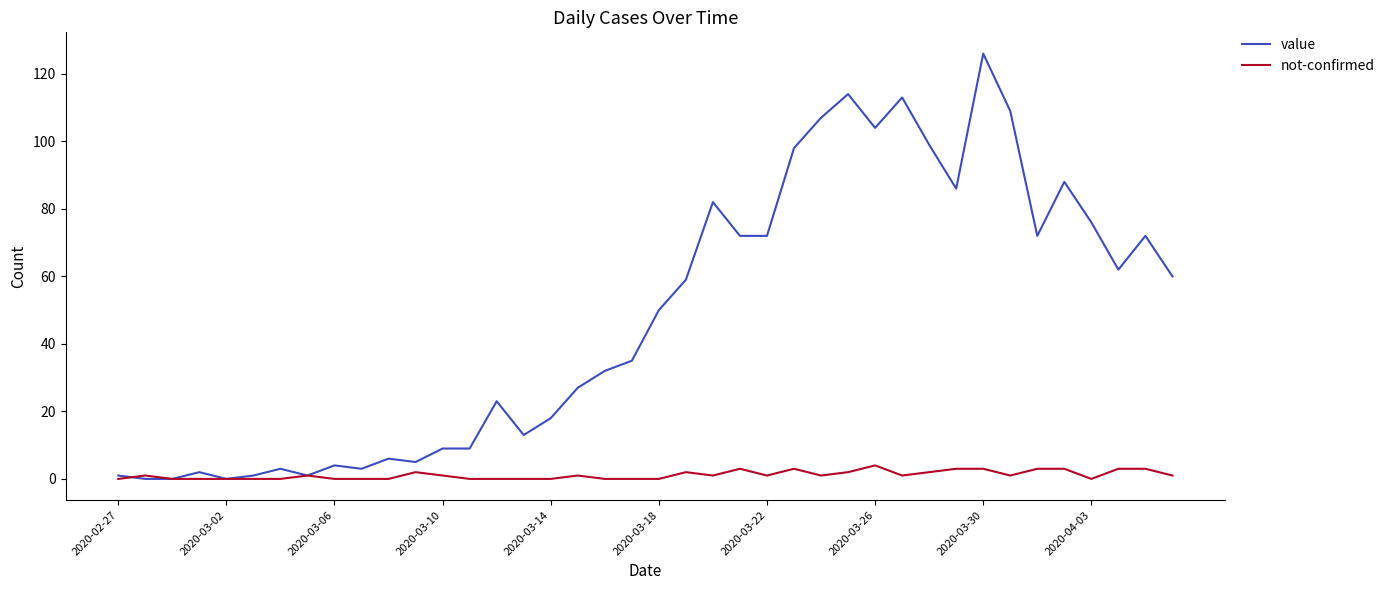

What are all the series names shown in the legend?

value, not-confirmed